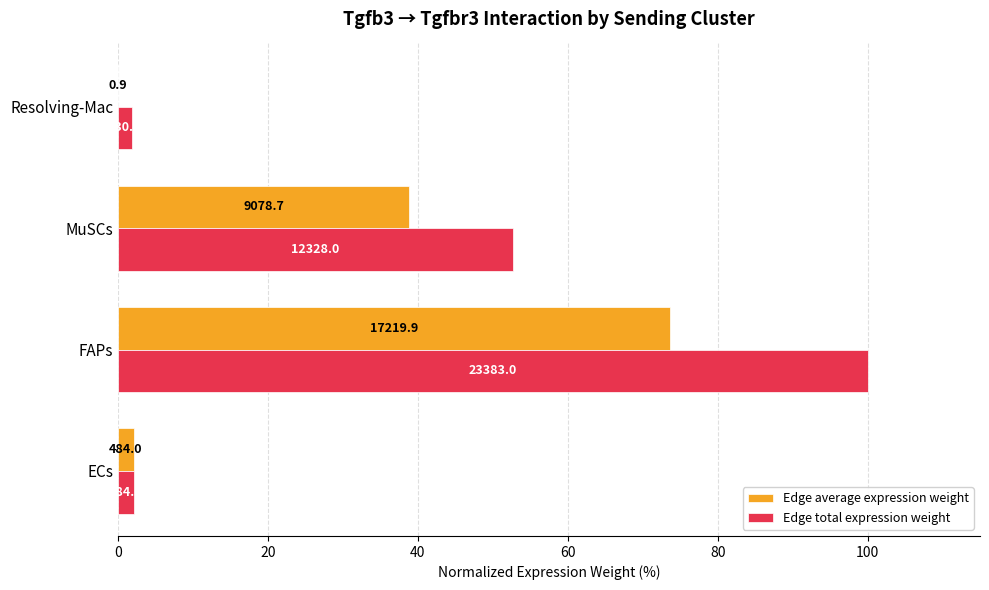

What are all the series names shown in the legend?

Edge average expression weight, Edge total expression weight